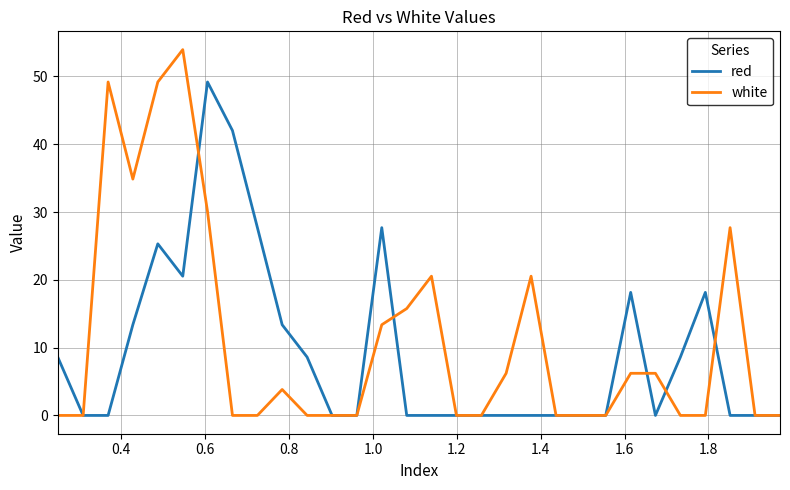

Rank the series by their maximum value, from lowest to highest.

red, white